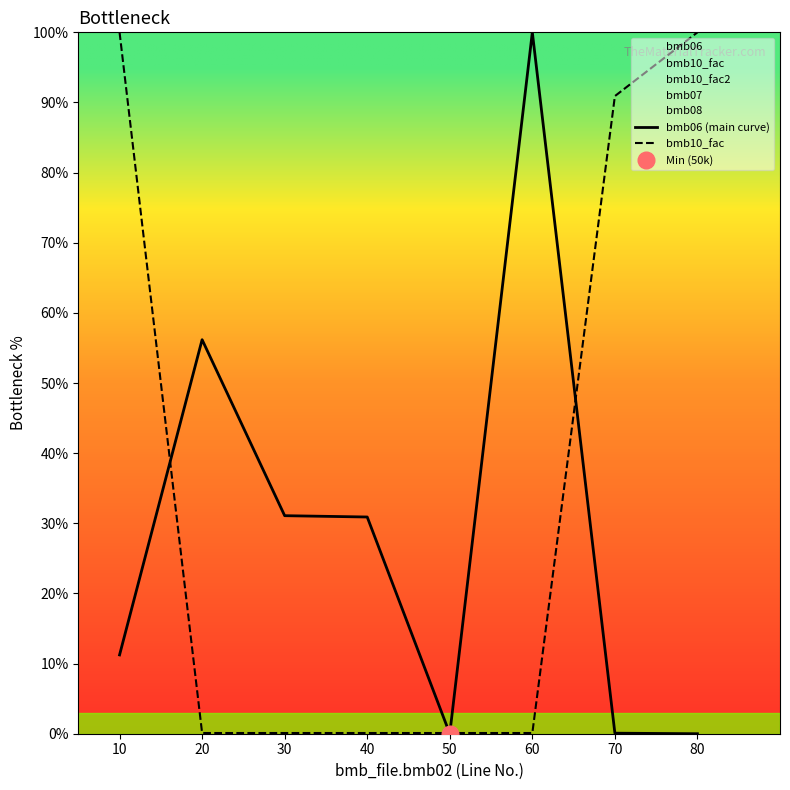

At which label does bmb10_fac reach its minimum?

20